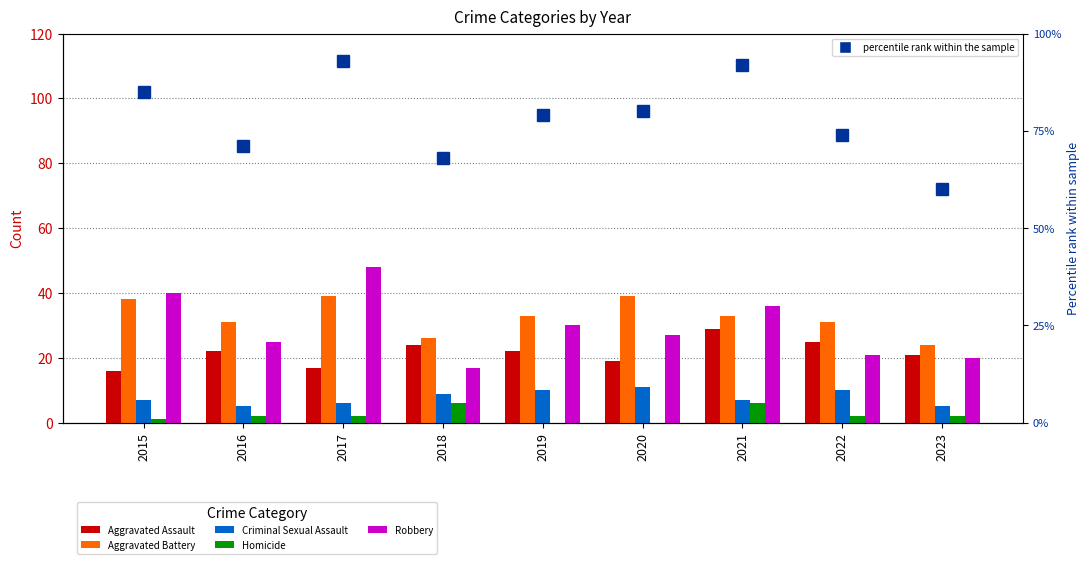

What is the total value across all series at 2020?

176